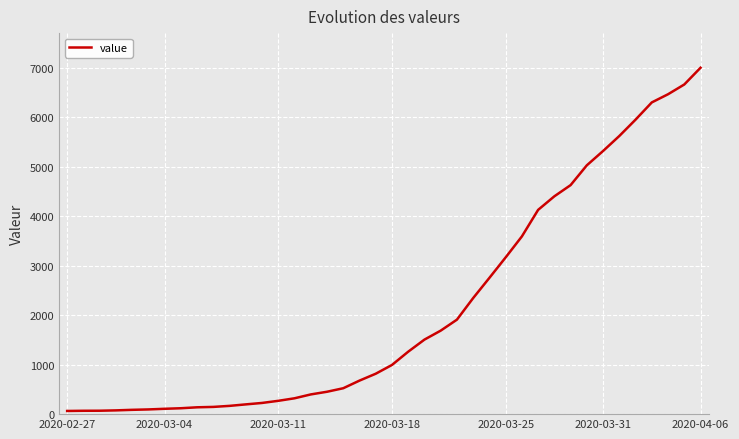

What is the maximum value shown in the chart?

6995